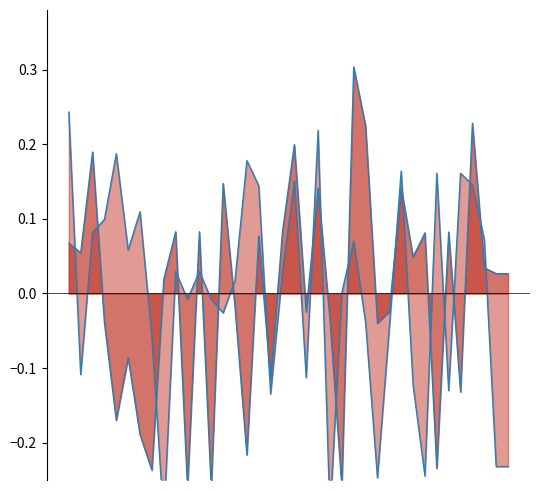

At which category does latitude reach its first local peak?

2